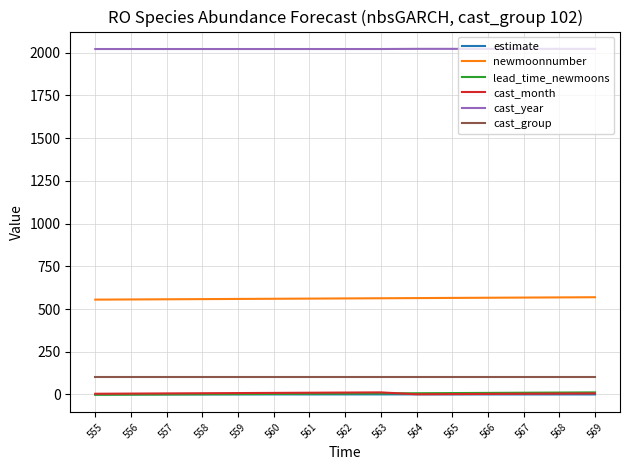

Count the number of data series in this chart.

6